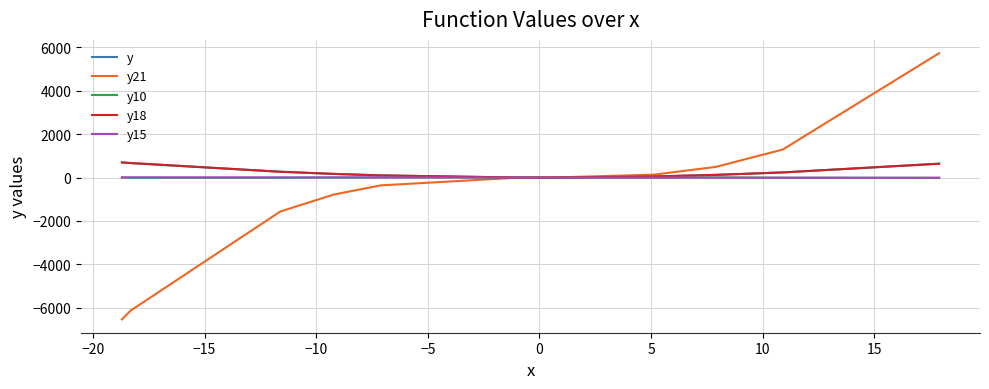

Is this an area chart (filled region under the line)?

No